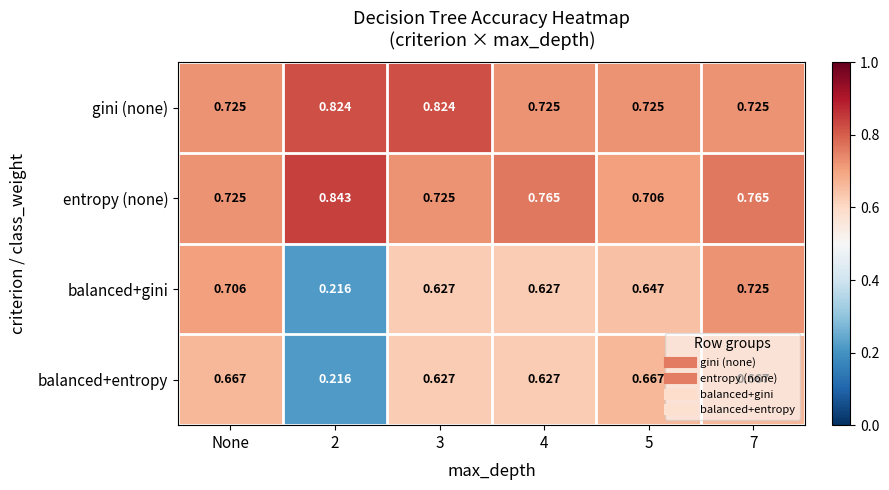

Which series changed the most between None and 7?

entropy (none)